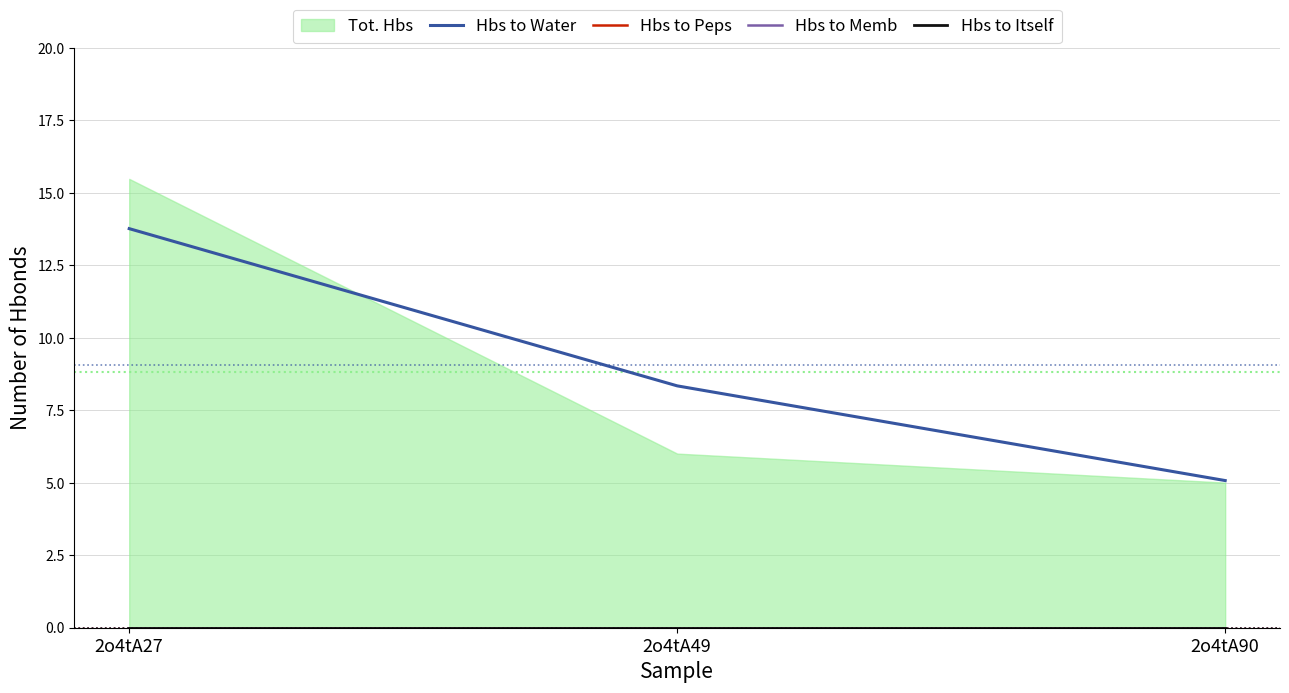

Which category has the highest value in the Hbs to Water series?

2o4tA27